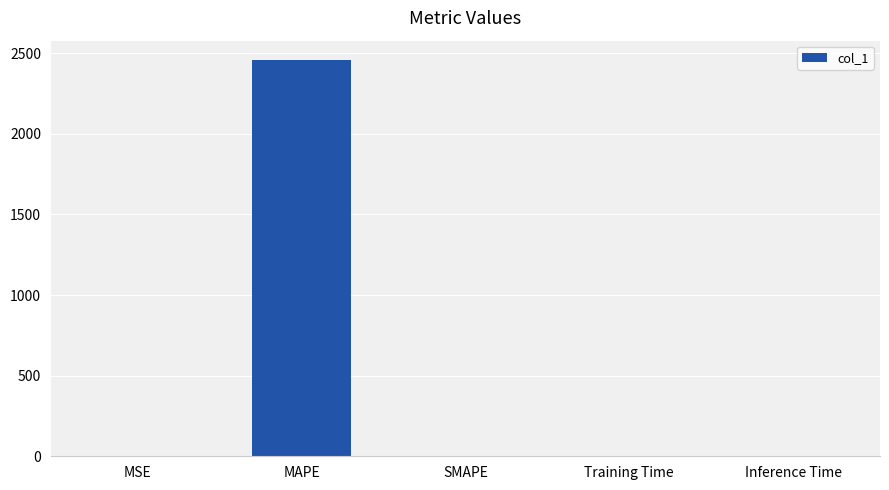

What is the sum of all values?

2456.0